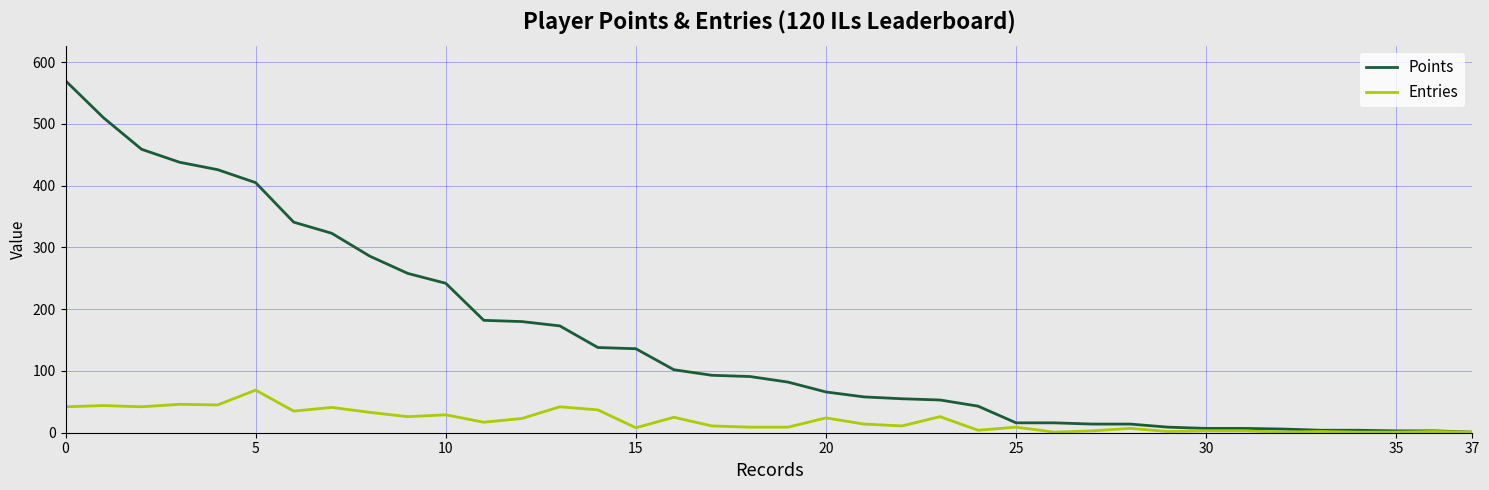

Does the chart display data point markers on the line(s)?

No